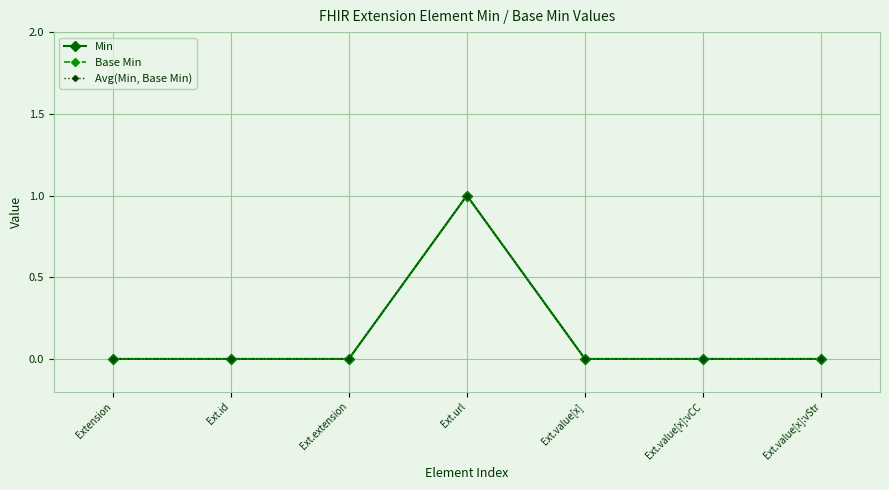

Is this an area chart (filled region under the line)?

No